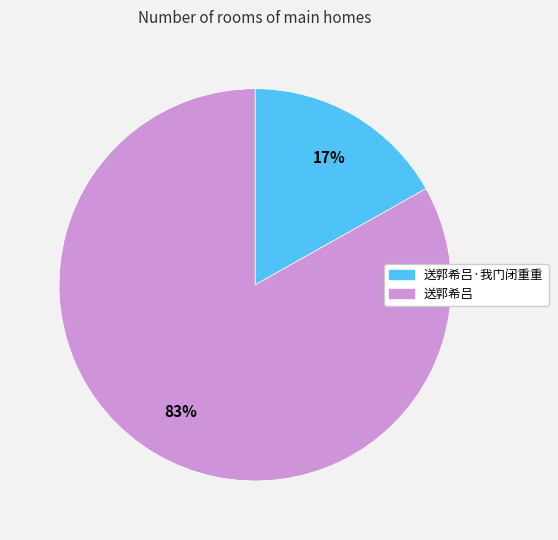

To the nearest percent, what is the difference between the 送郭希吕·我门闭重重 and 送郭希吕 slice percentages?

66%